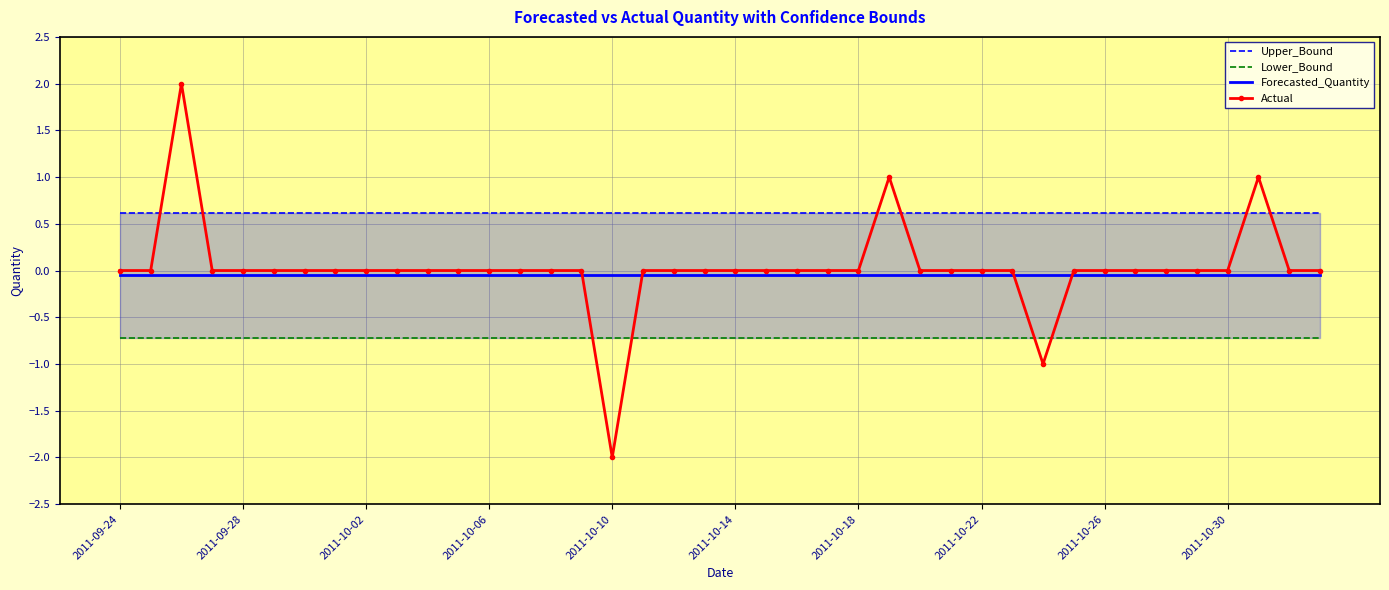

How many series are shown in this chart?

4